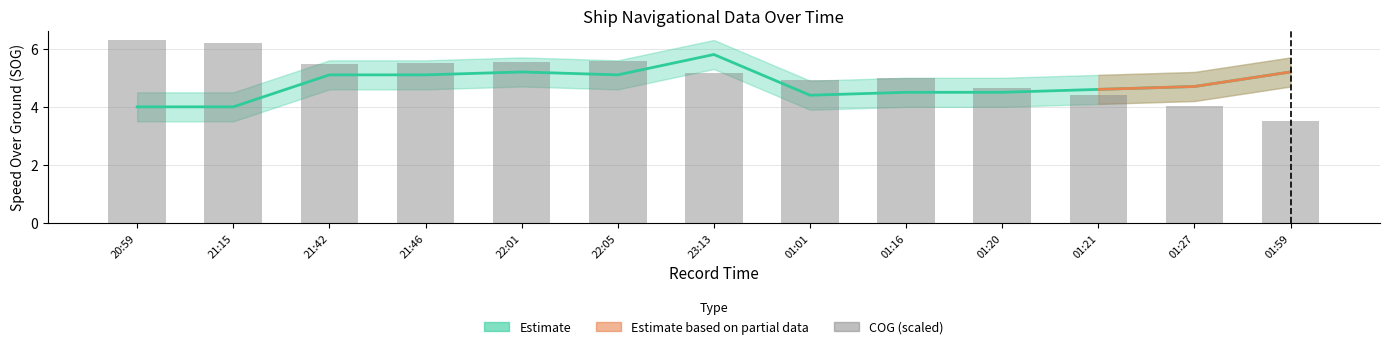

Reading left to right, list all the values displayed in this chart.

20:59=6.3	21:15=6.2	21:42=5.5	21:46=5.5	22:01=5.5	22:05=5.6	23:13=5.2	01:01=4.9	01:16=5.0	01:20=4.6	01:21=4.4	01:27=4.0	01:59=3.5